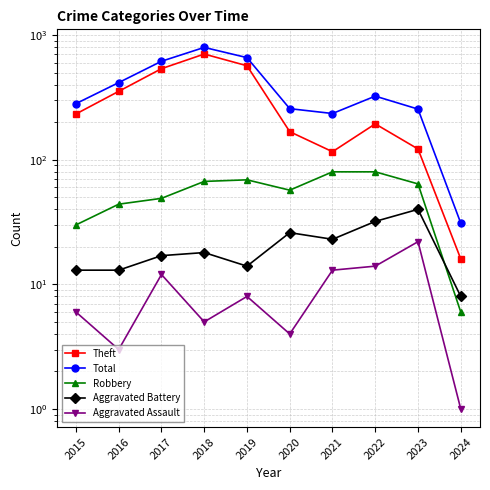

True or false: Aggravated Battery and Aggravated Assault cross at least once.

False